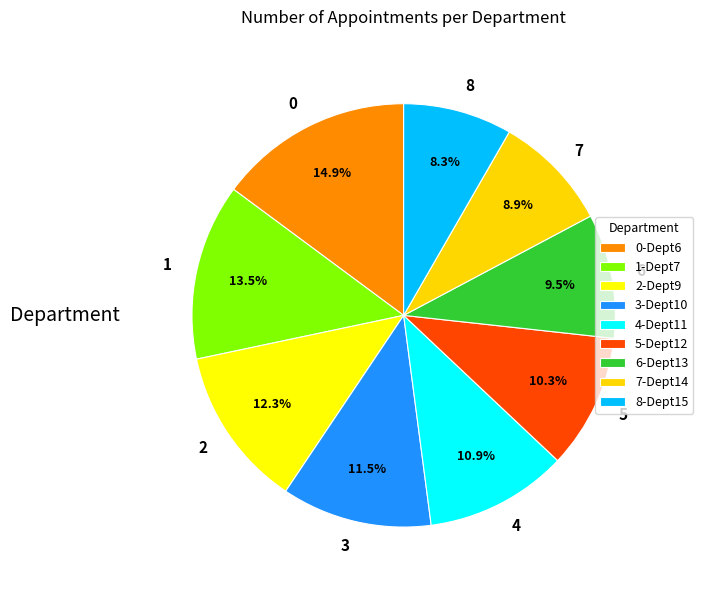

How many slices are in this pie chart?

9